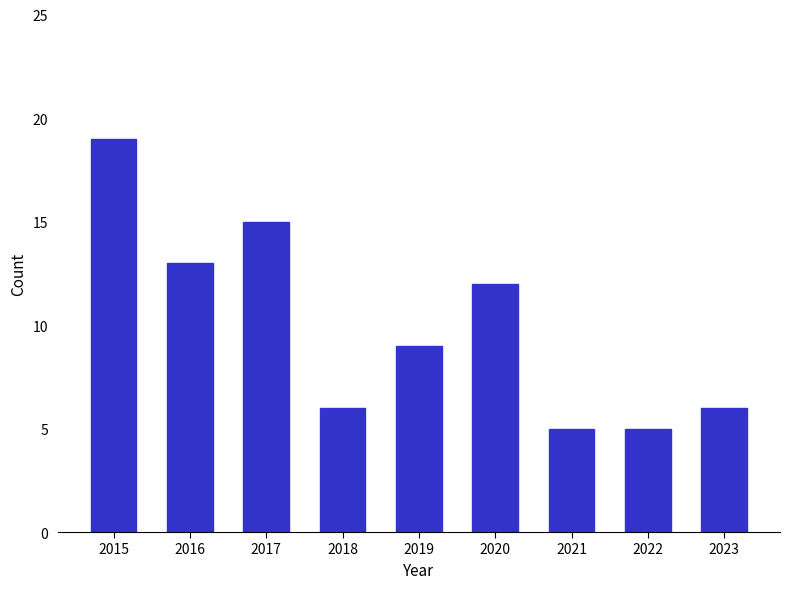

What is the maximum value shown in the chart?

19